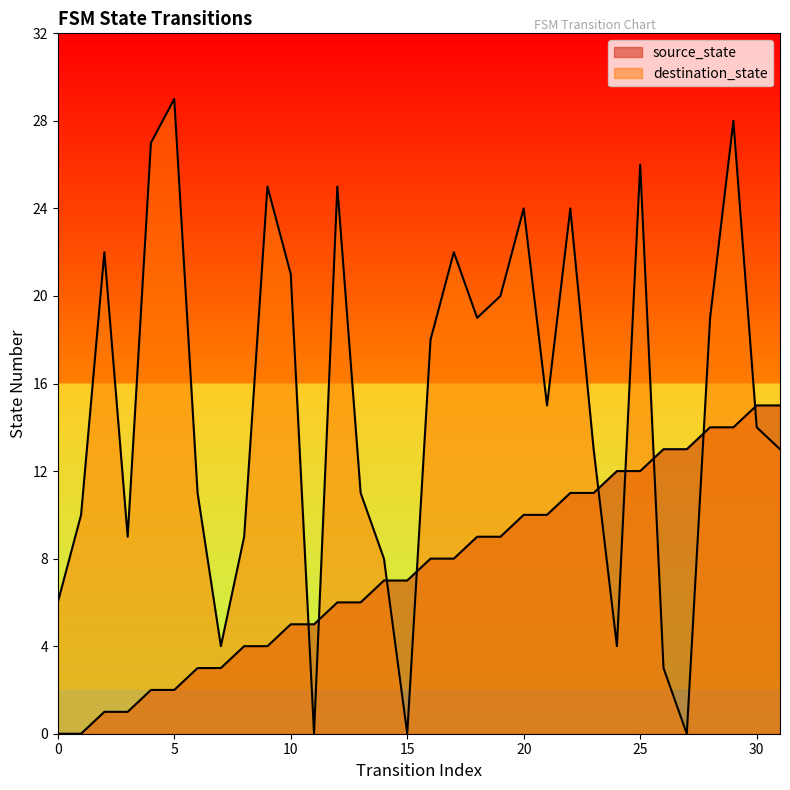

At 19, list the series in order from largest to smallest.

destination_state, source_state